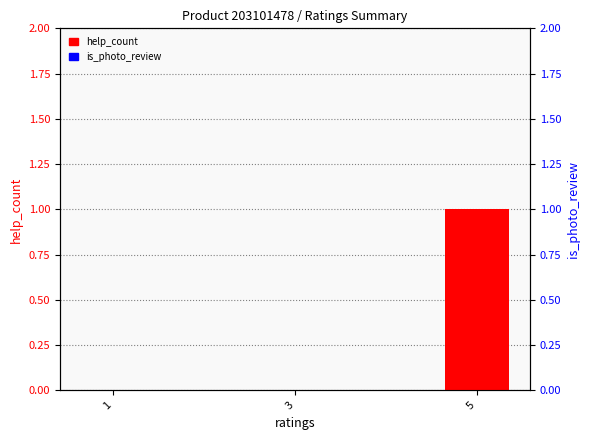

Where is help_count nearest to the value 0?

1